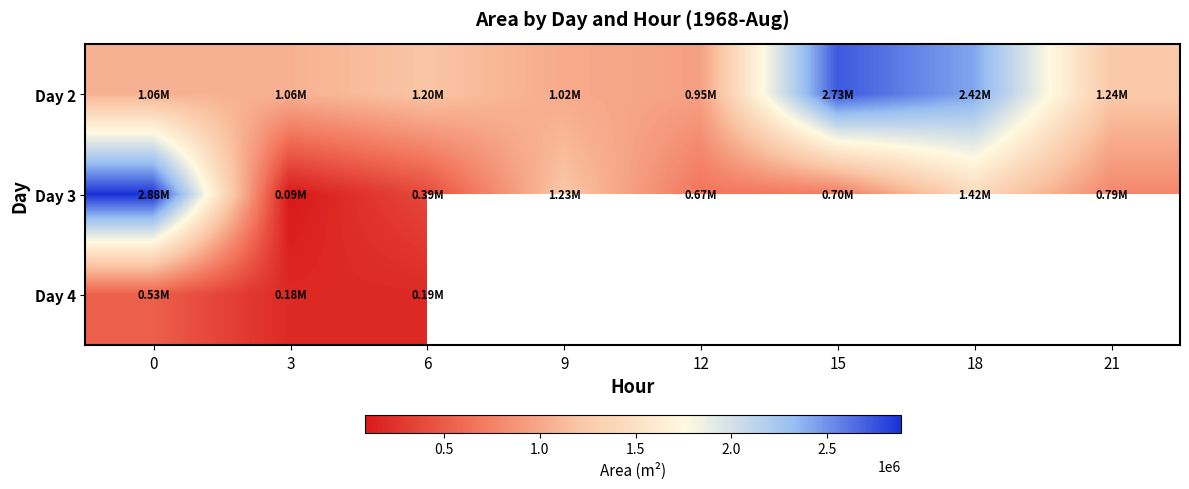

What is the sum of the Day 3 values at 15 and 0?

3588125.0